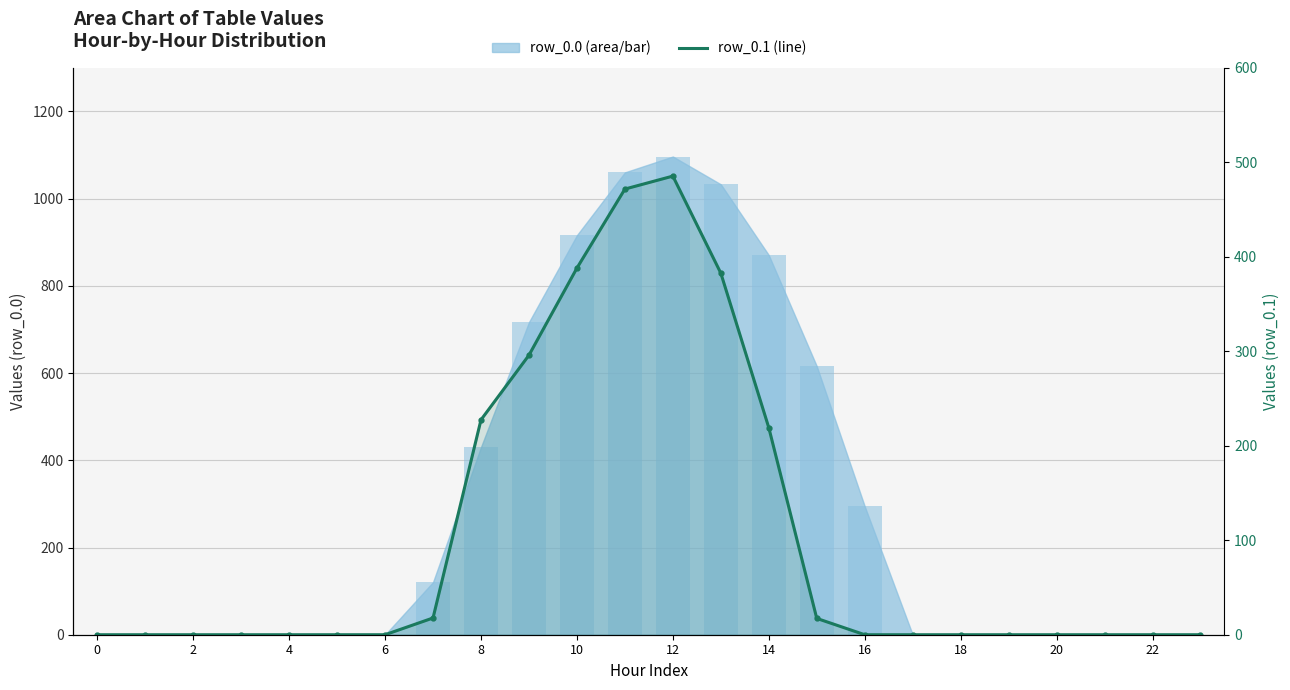

What is the sum of all row_0.1 (line) values?

2505.4